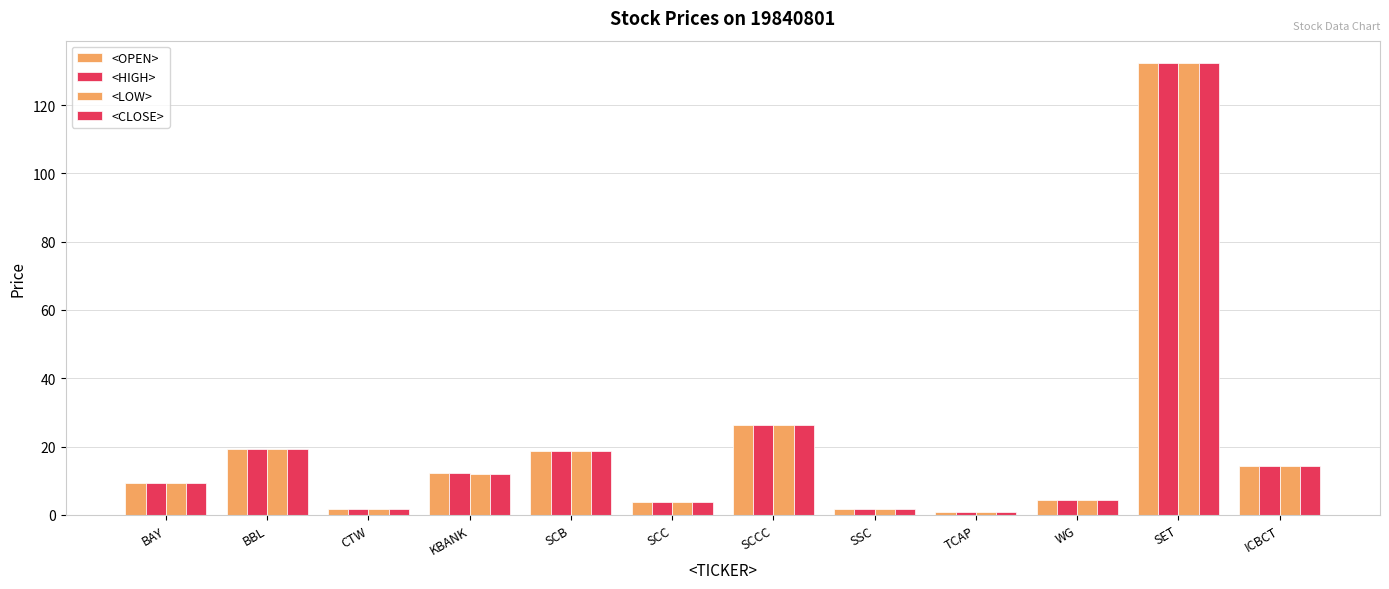

At which label does <CLOSE> first exceed 12?

BBL